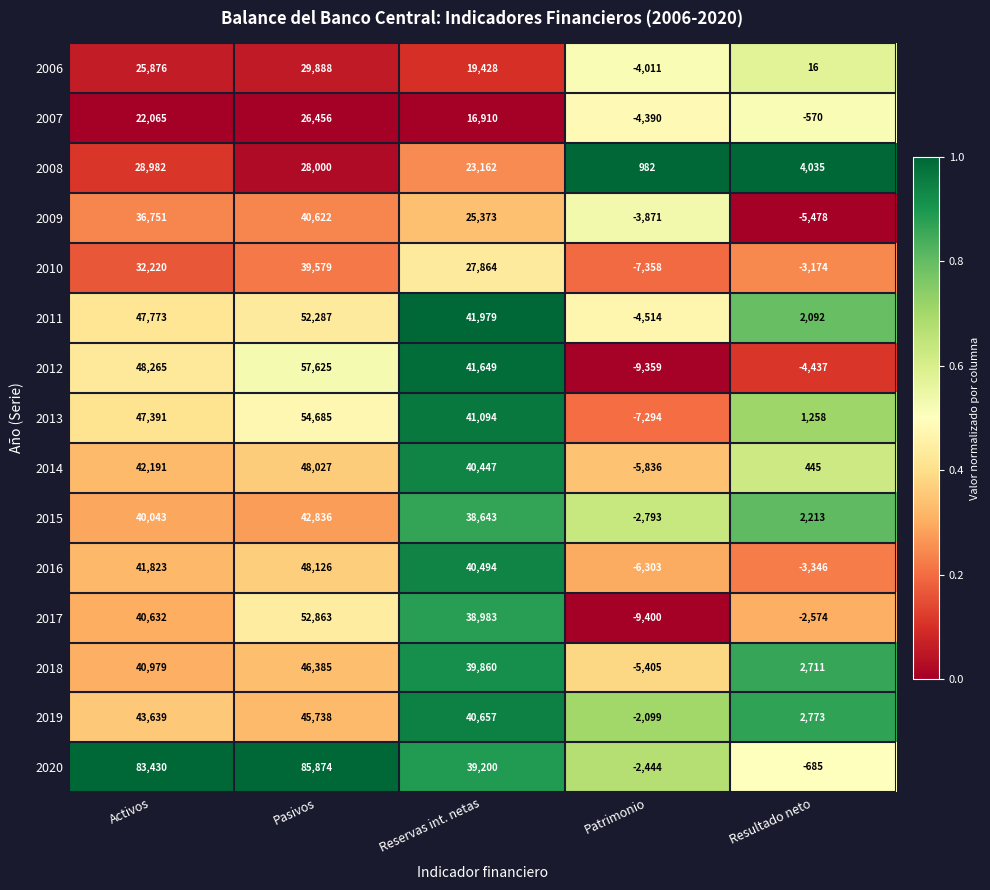

What value does the 2012 series have at Patrimonio, to the nearest 10?

-9360